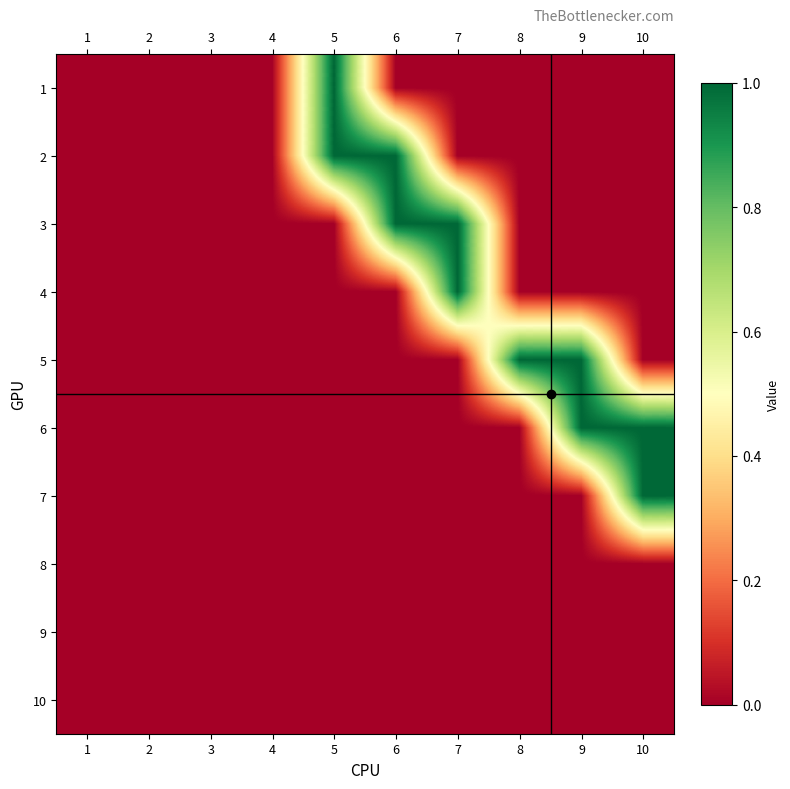

At which category is the sum across all series the highest?

5